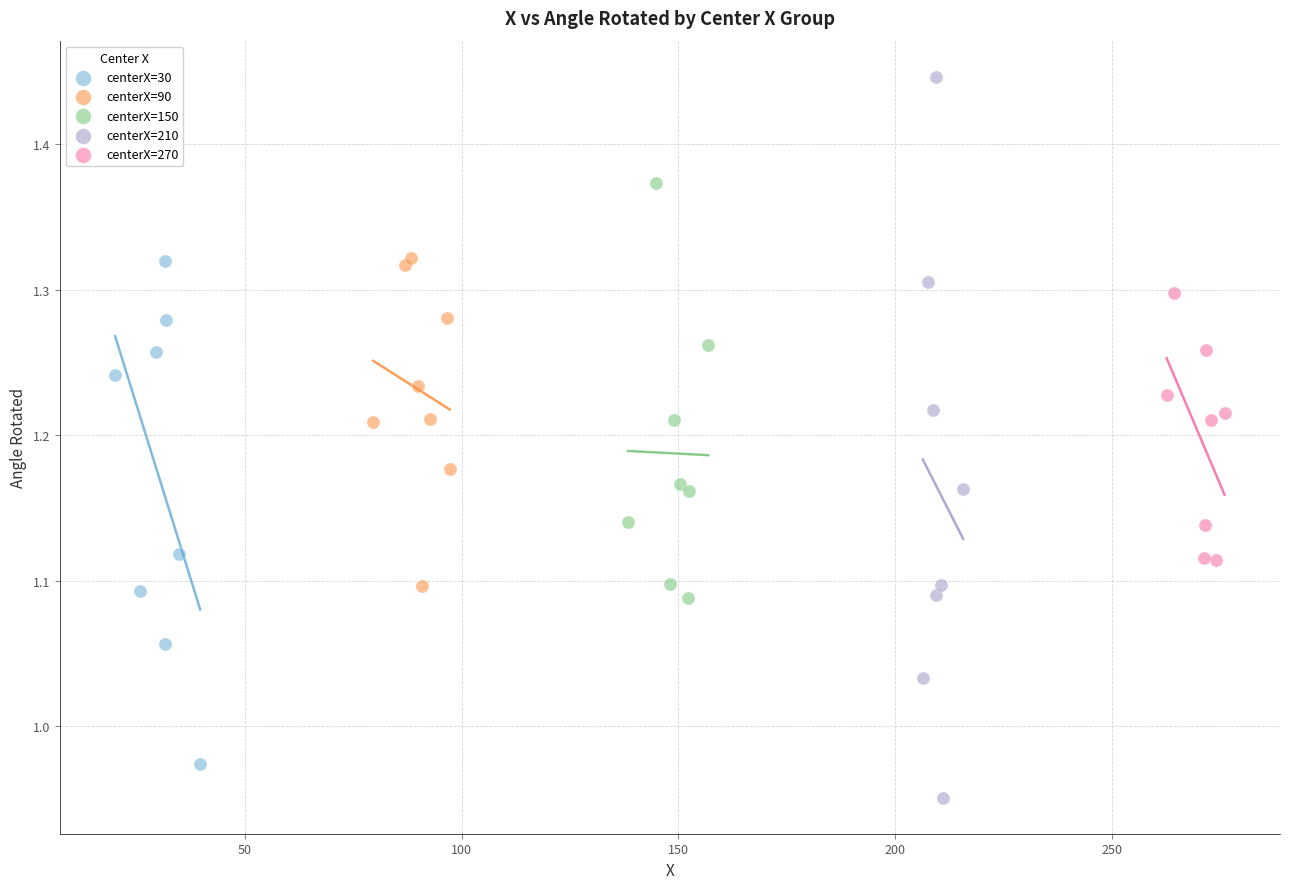

Which series has the widest spread of Y values?

centerX=210